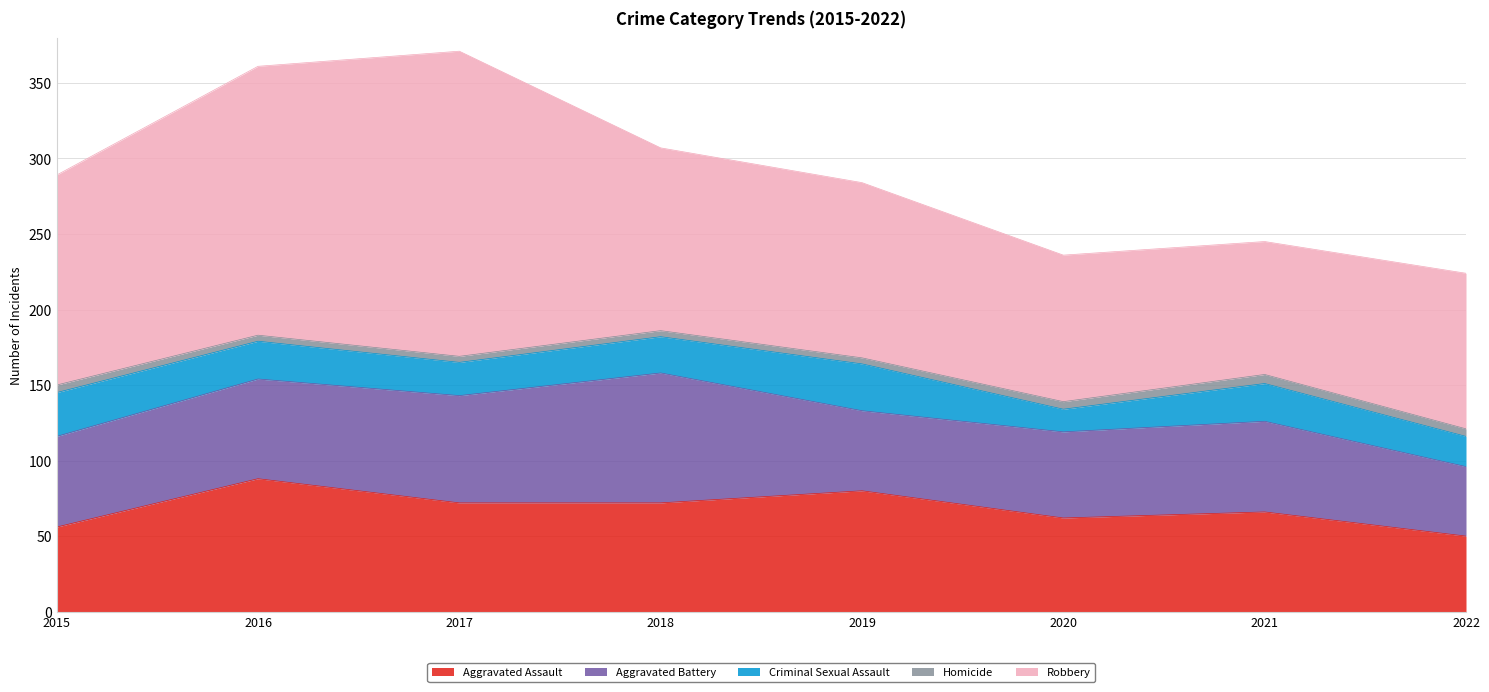

At which category is the sum across all series the highest?

2017